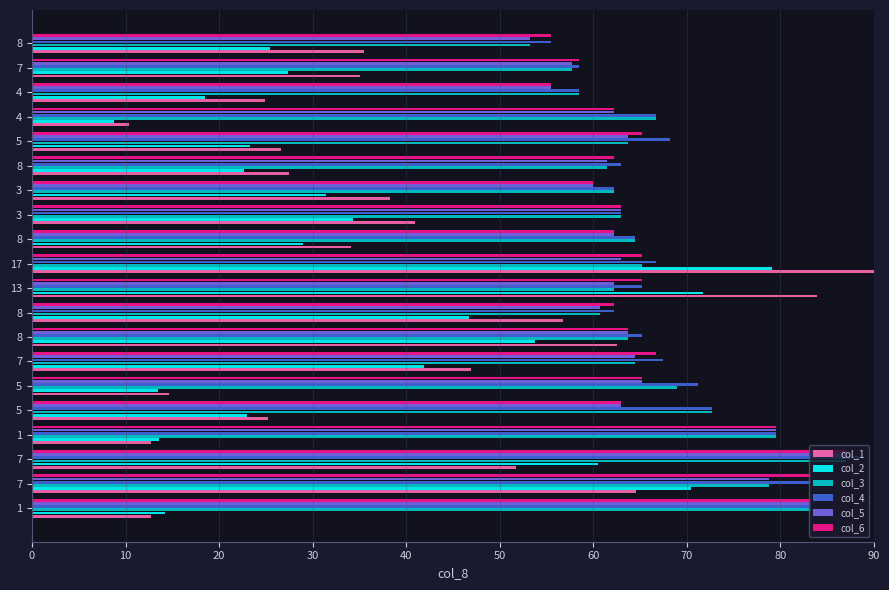

List the series in order of their peak value, lowest first.

col_2, col_3, col_5, col_6, col_4, col_1